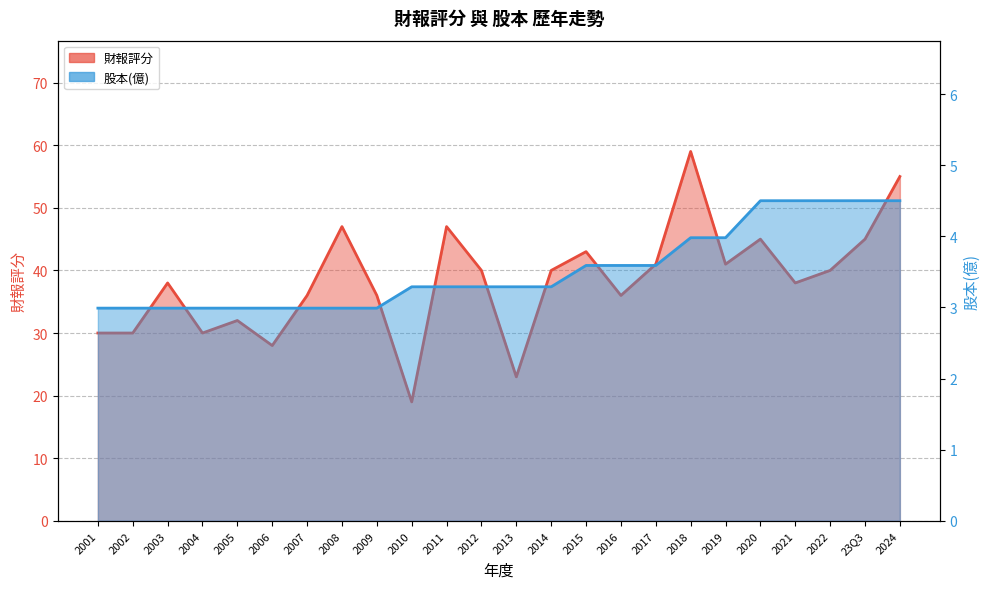

Count the number of categories in the chart.

24